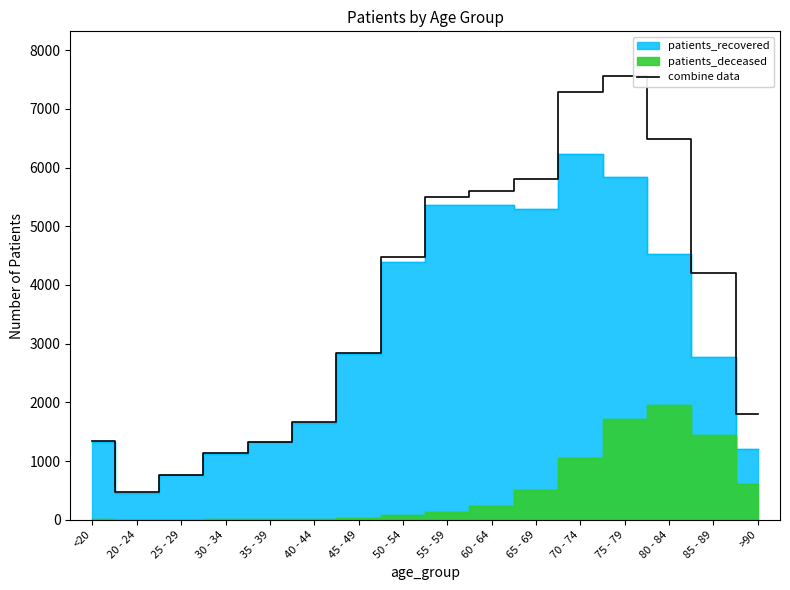

Where is the first local maximum?

75 - 79